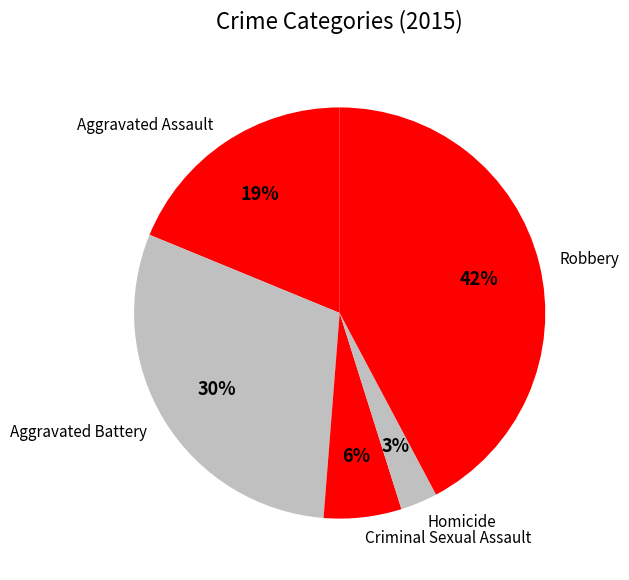

Does Aggravated Assault represent more than half of the total?

No